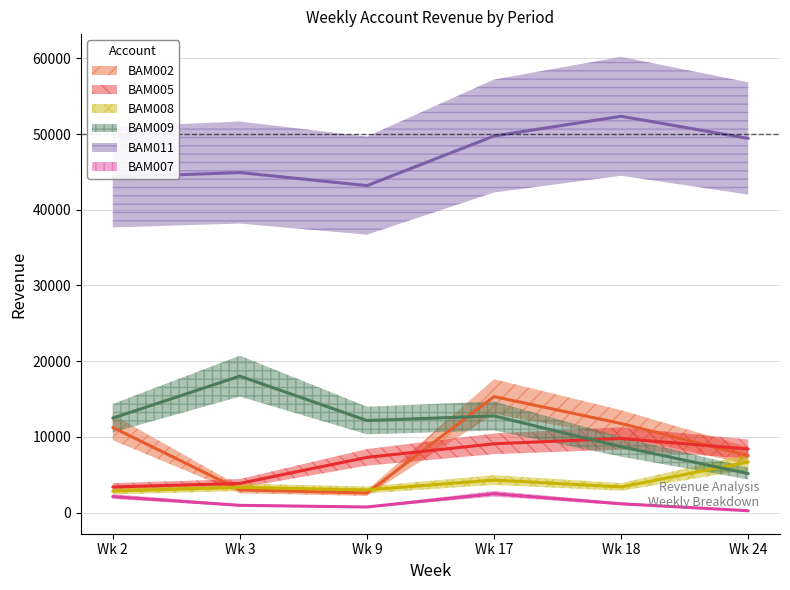

How many data points in BAM002 are less than 11249?

3